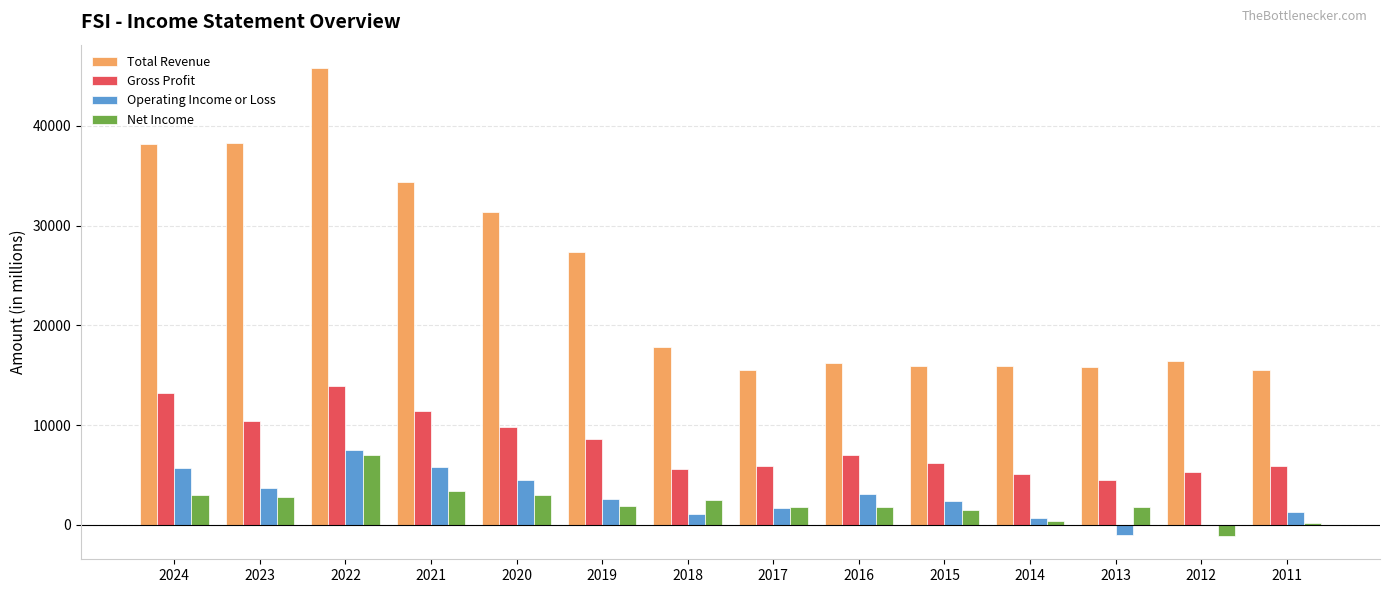

True or false: Net Income has a value of 1800 at 2017.

True